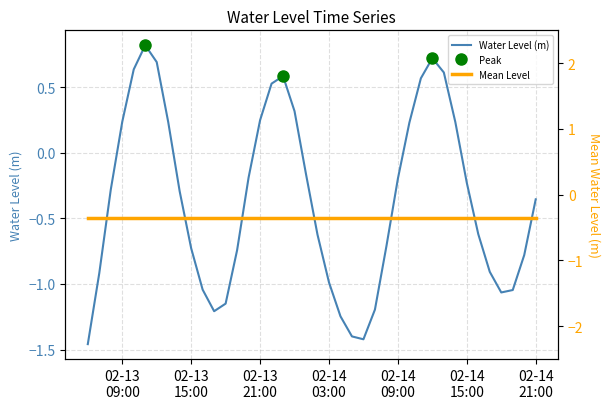

How many data points in Water Level (m) are above 0?

14